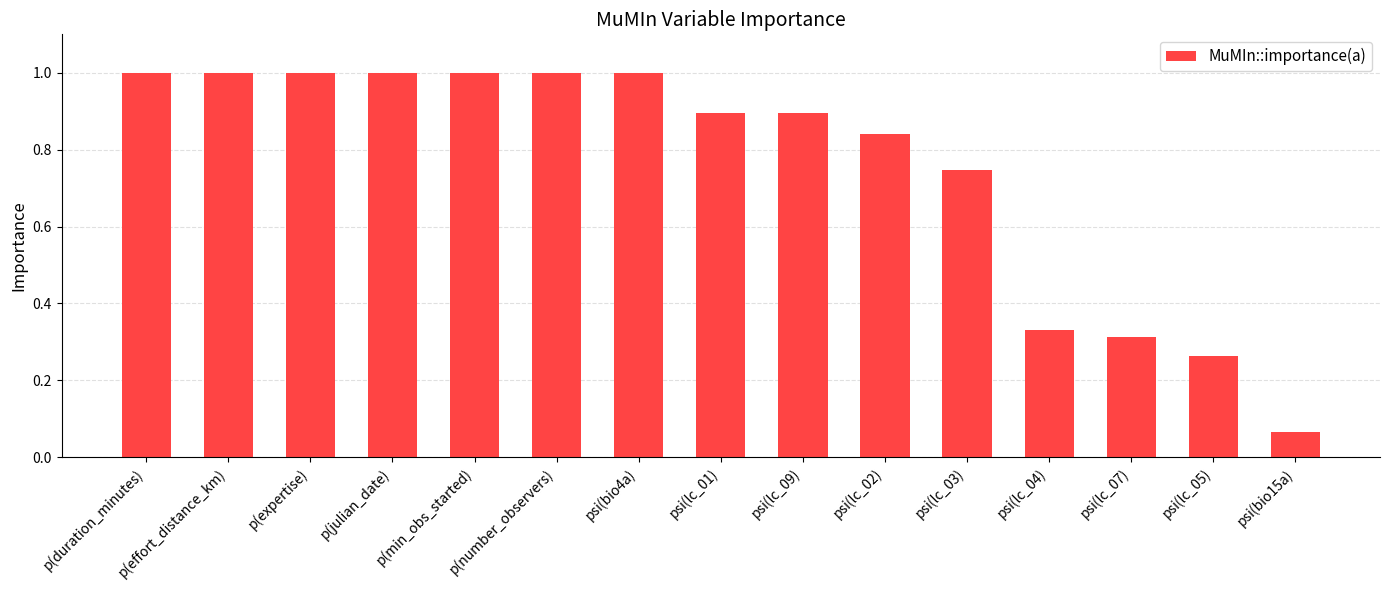

What is the difference between the second highest and minimum values?

0.9